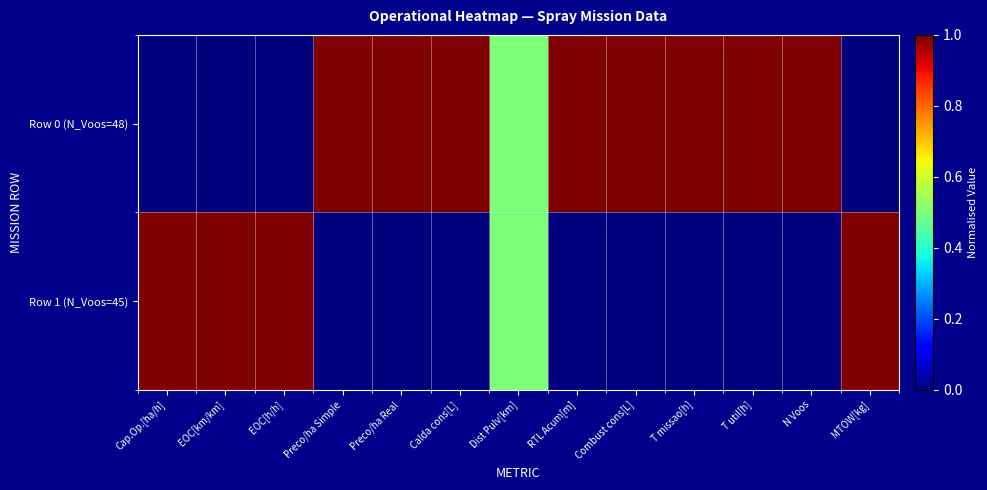

Between Preco/ha Real and MTOW[kg], which series saw the biggest shift?

Row 0 (N_Voos=48)